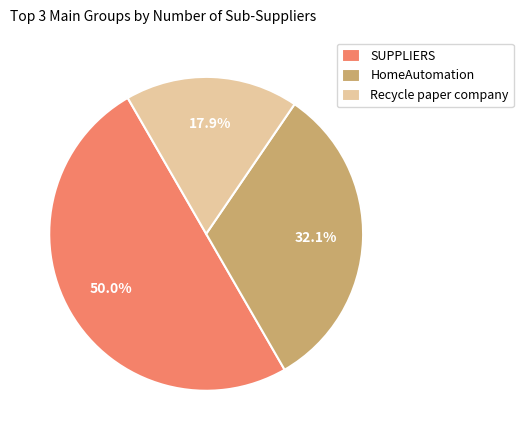

Is HomeAutomation the majority of the pie?

No